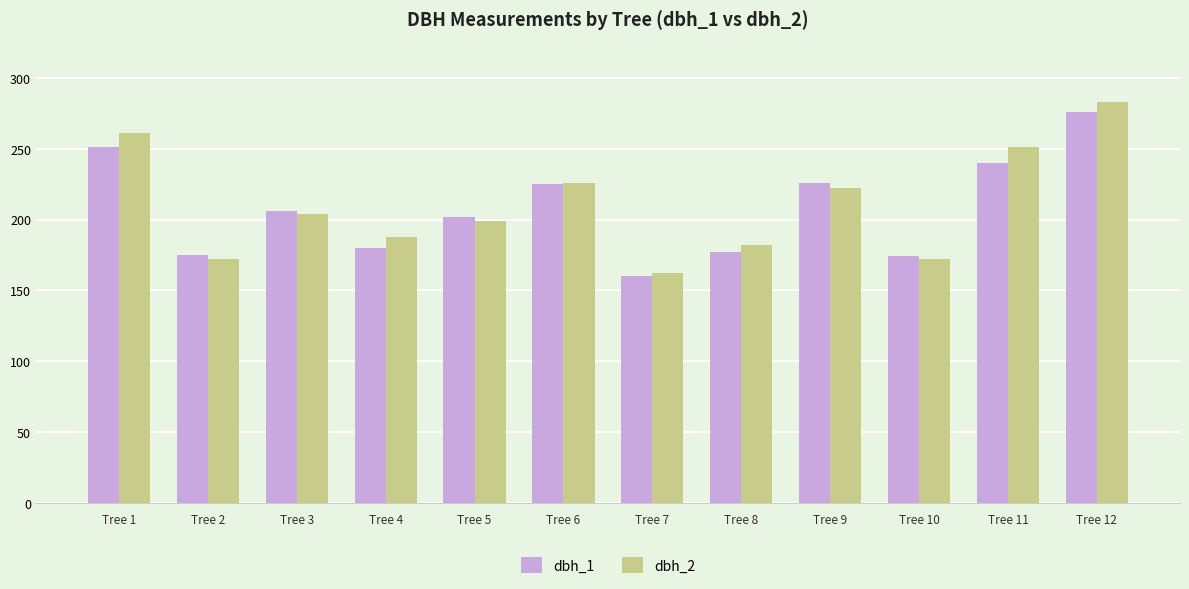

How many groups of bars are there?

12